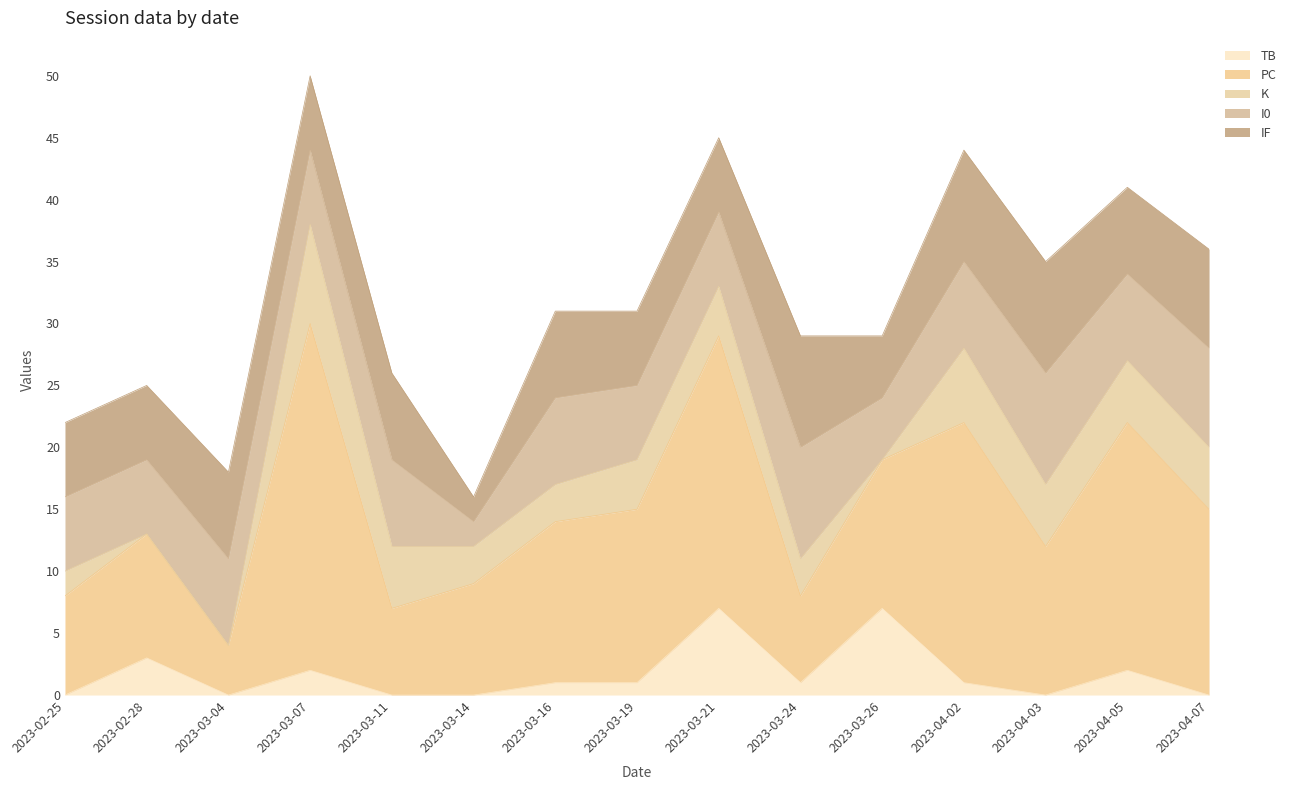

At which label does K reach its minimum?

2023-03-26